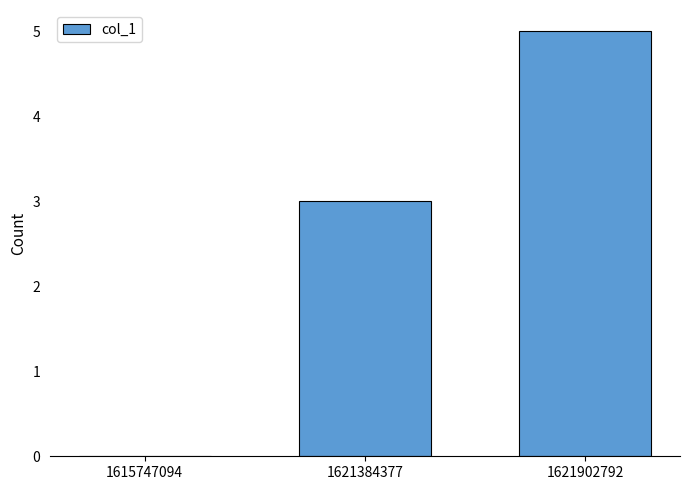

The value at 1615747094 is 0. True or false?

True